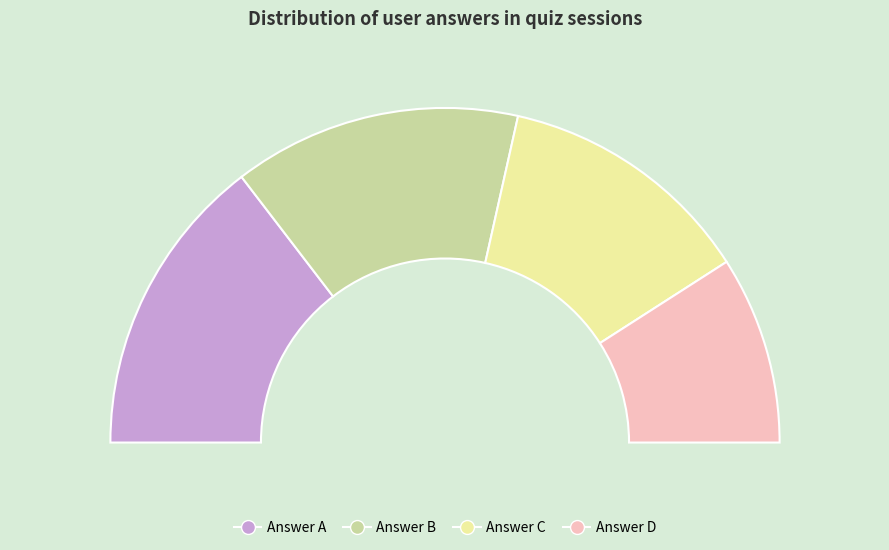

To the nearest percent, what is the difference between the a and c slice percentages?

4%